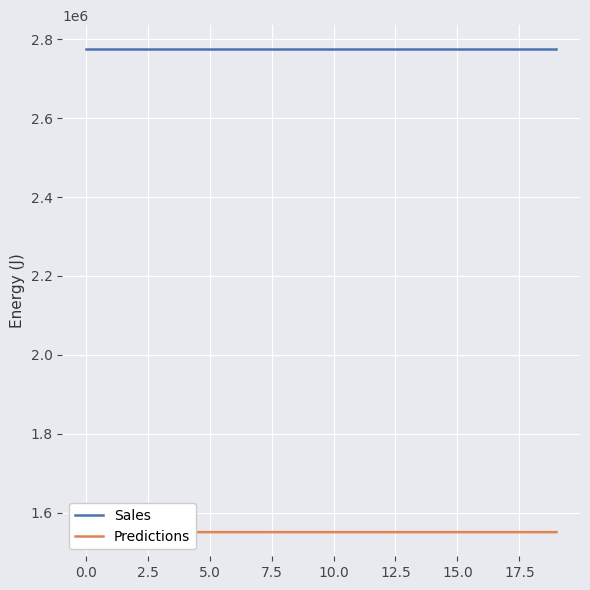

The Sales series shows 2774109.2 at 2.5. True or false?

True